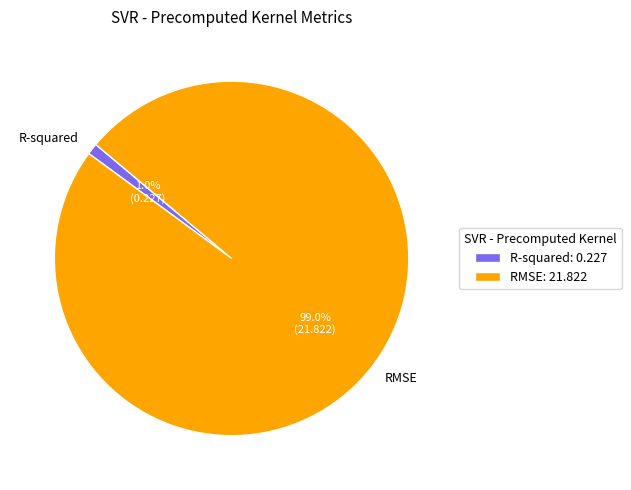

Count the number of slices in the pie.

2